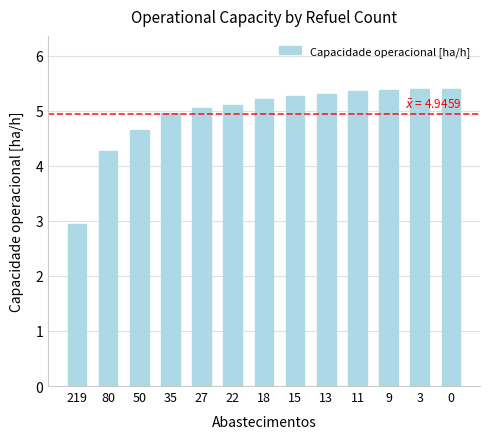

What is the smallest value displayed?

3.0